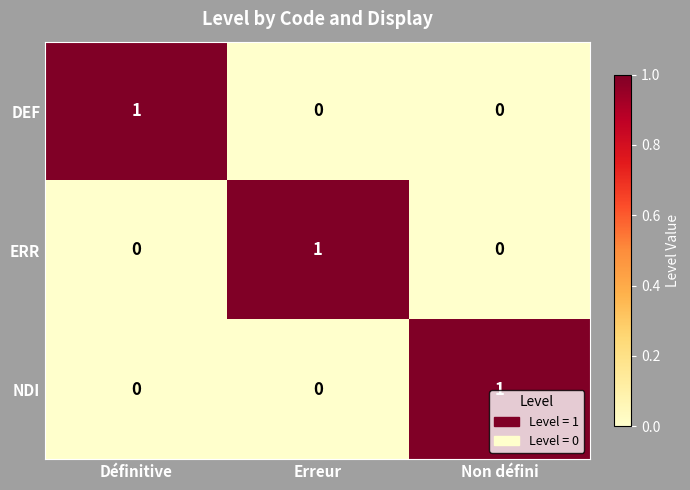

What is the maximum value shown in the chart?

1